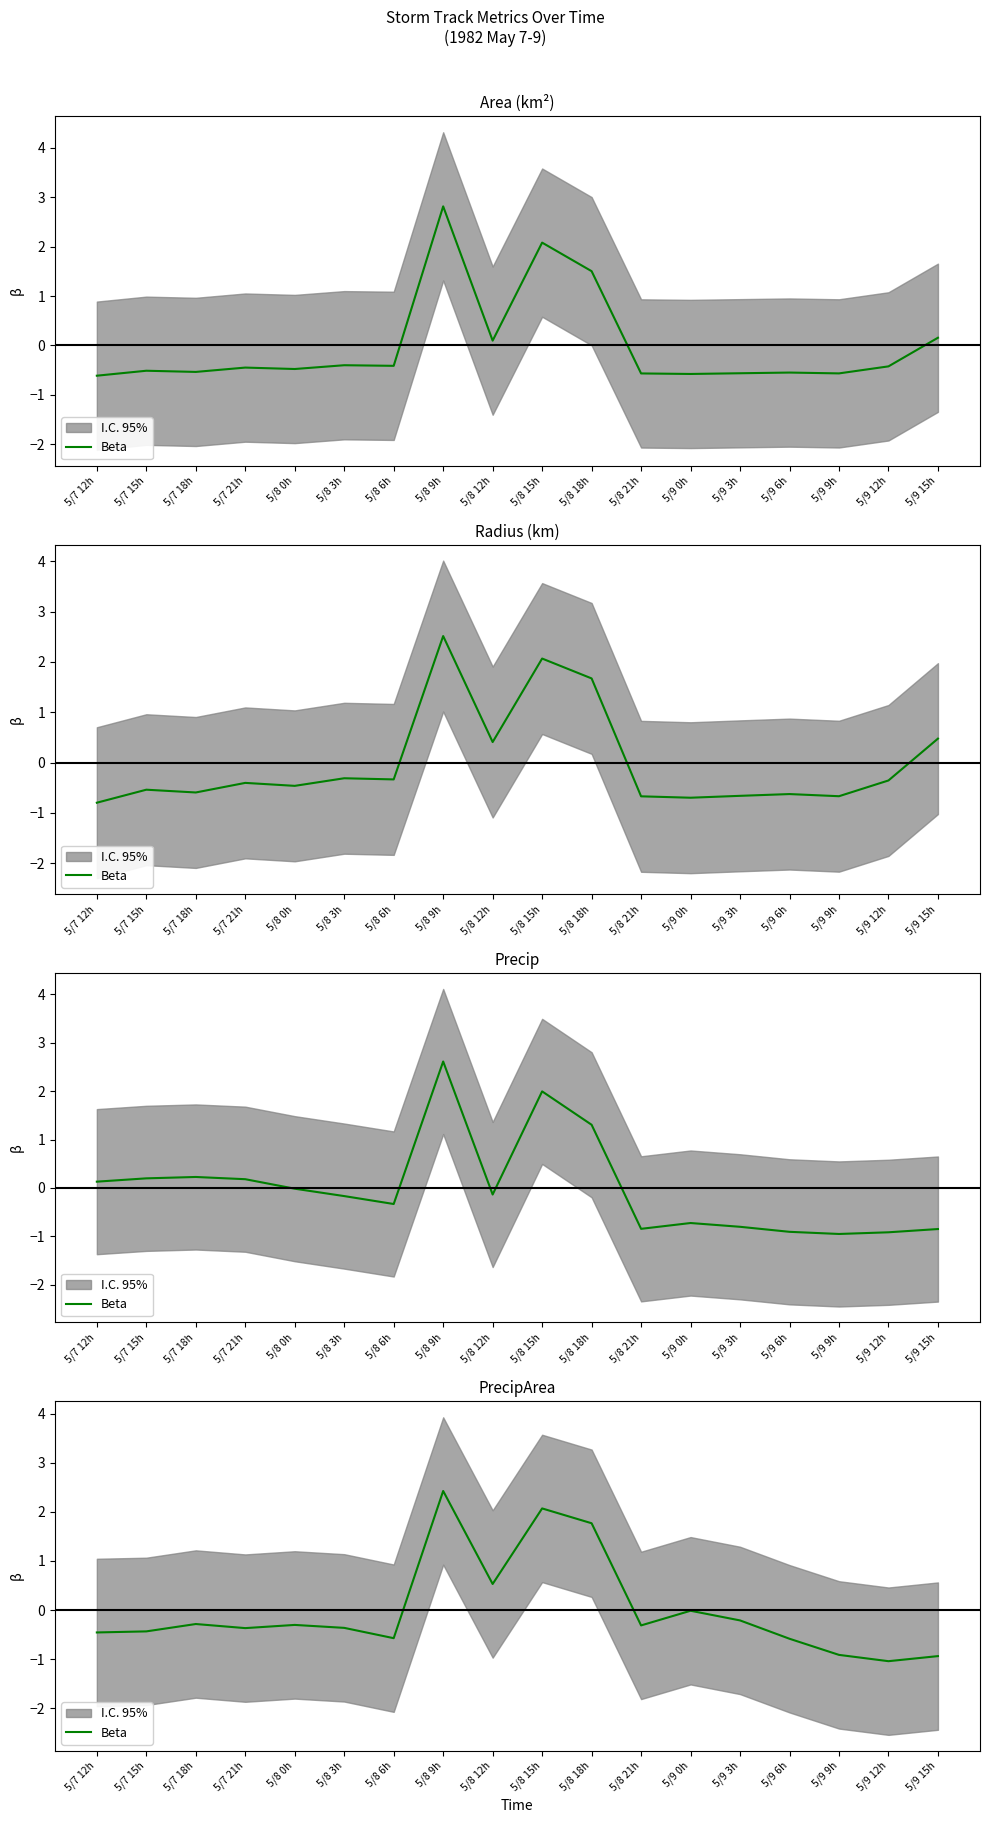

What is the approximate value at 5/9 15h?

-0.9